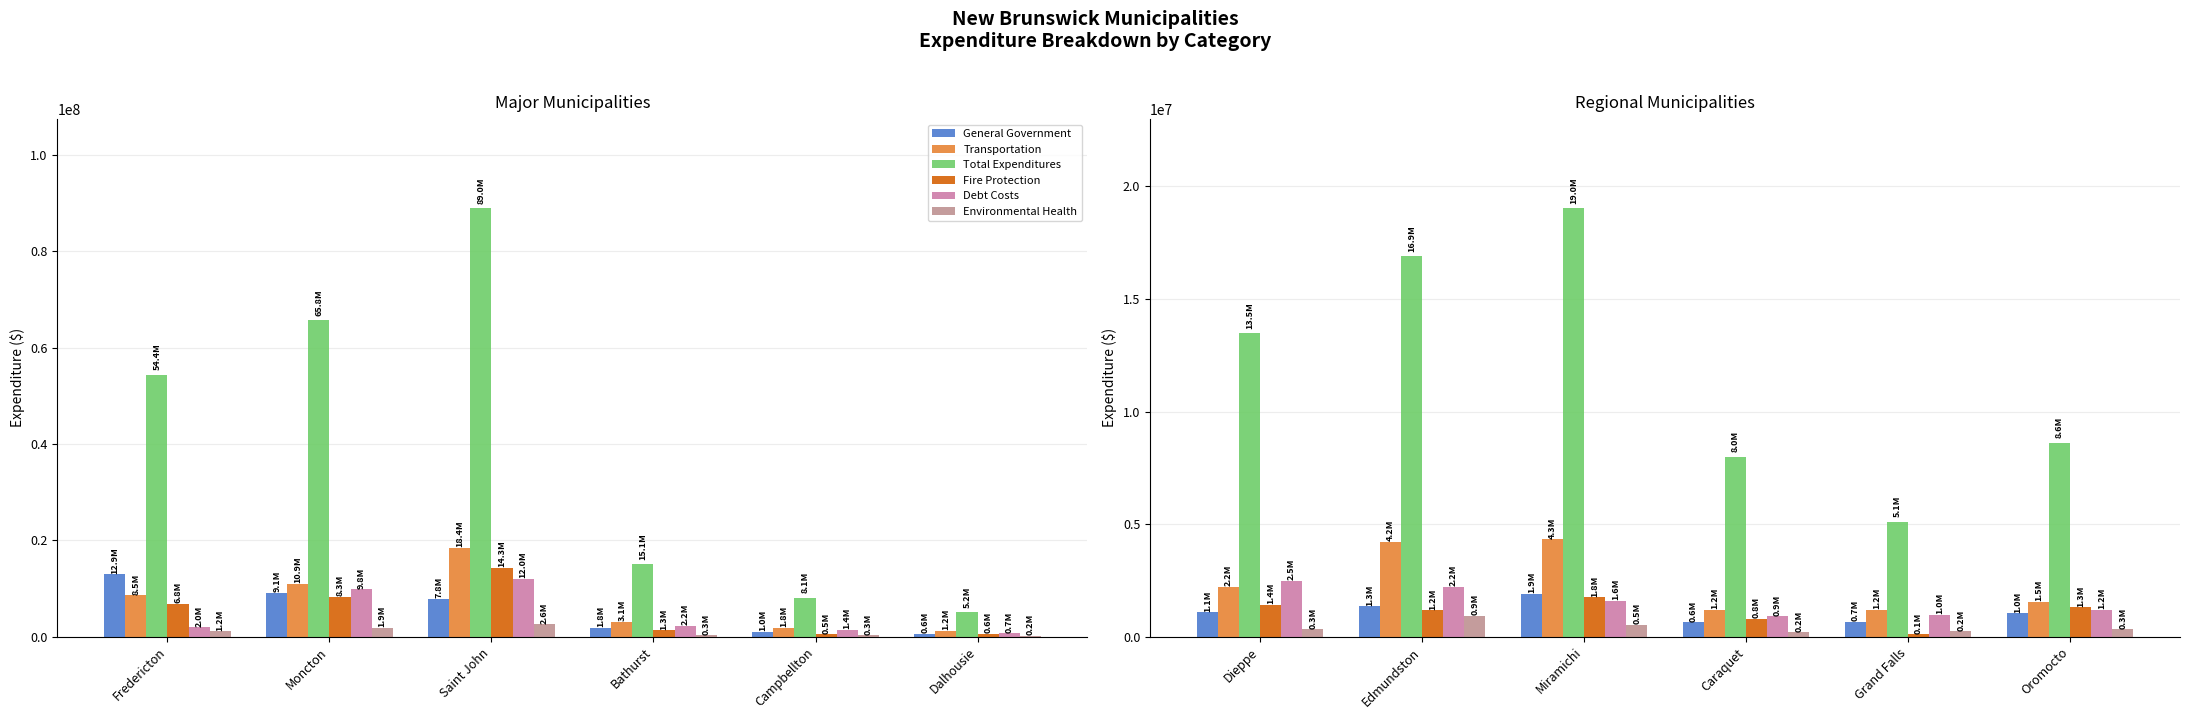

How many data points in Transportation are less than 2195860?

3